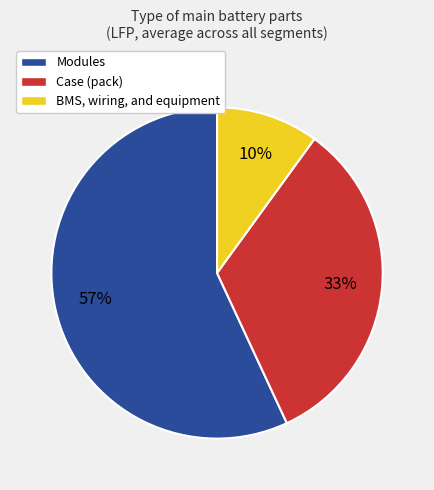

What percentage is the BMS, wiring, and equipment slice, to the nearest percent?

10%